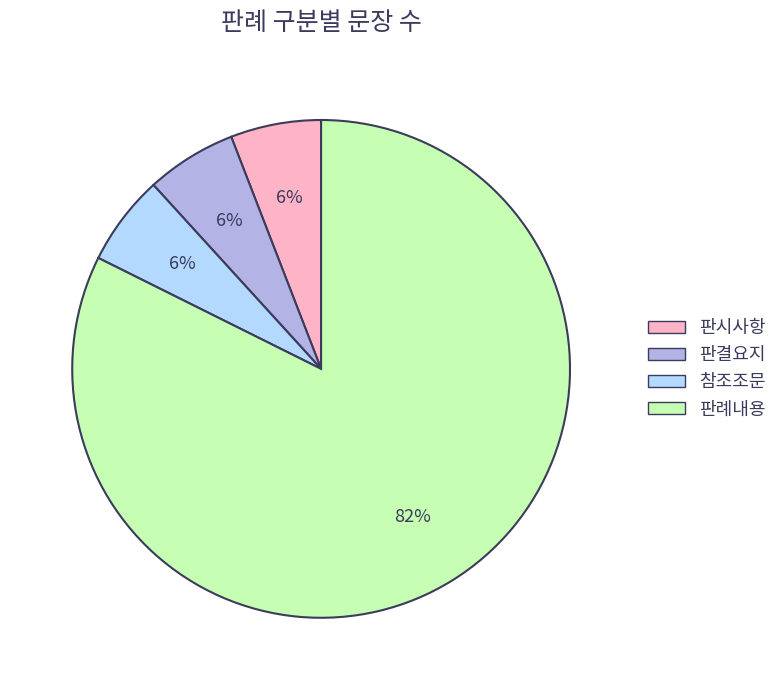

To the nearest percent, what is the difference between the 판례내용 and 참조조문 slice percentages?

76%